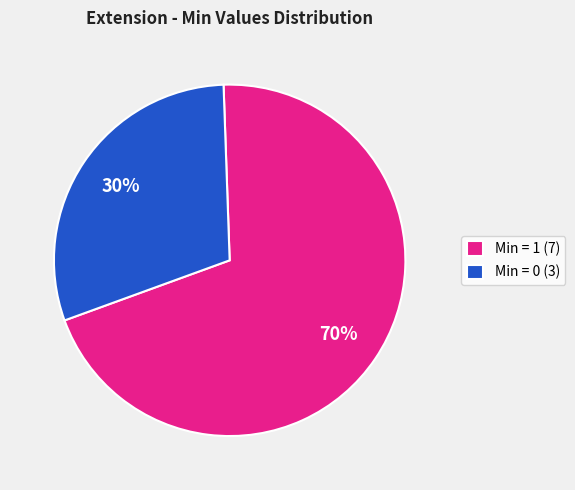

How many slices are in this pie chart?

2